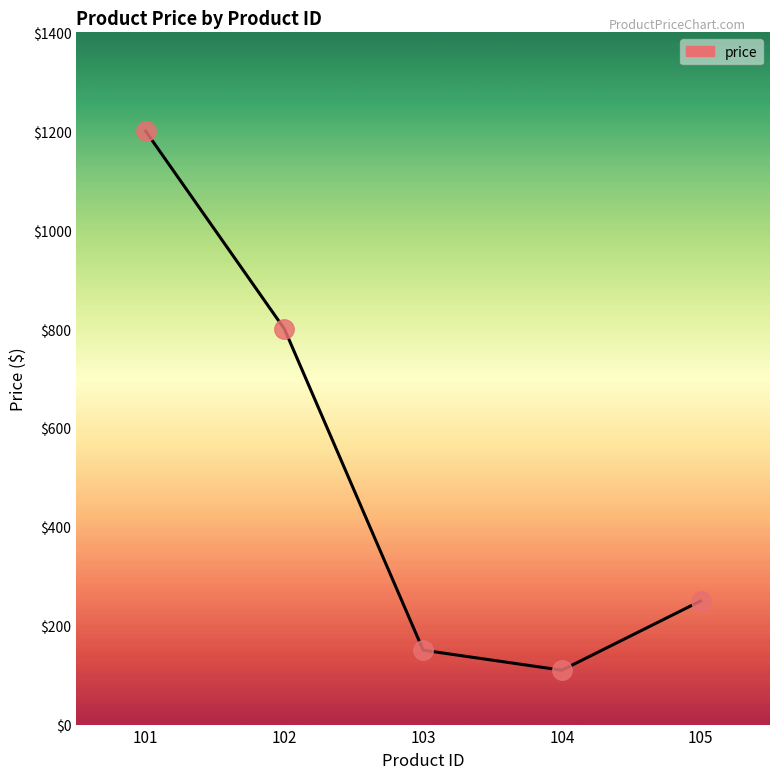

The value at 103 is 150.5. True or false?

True